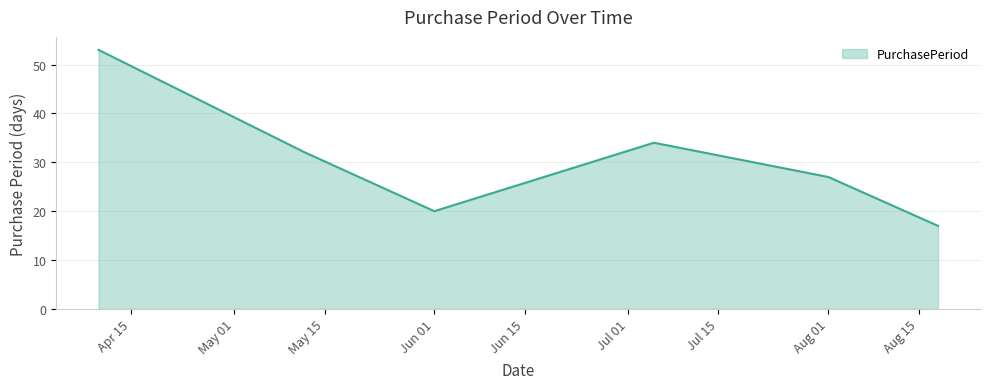

What is the smallest value displayed?

17